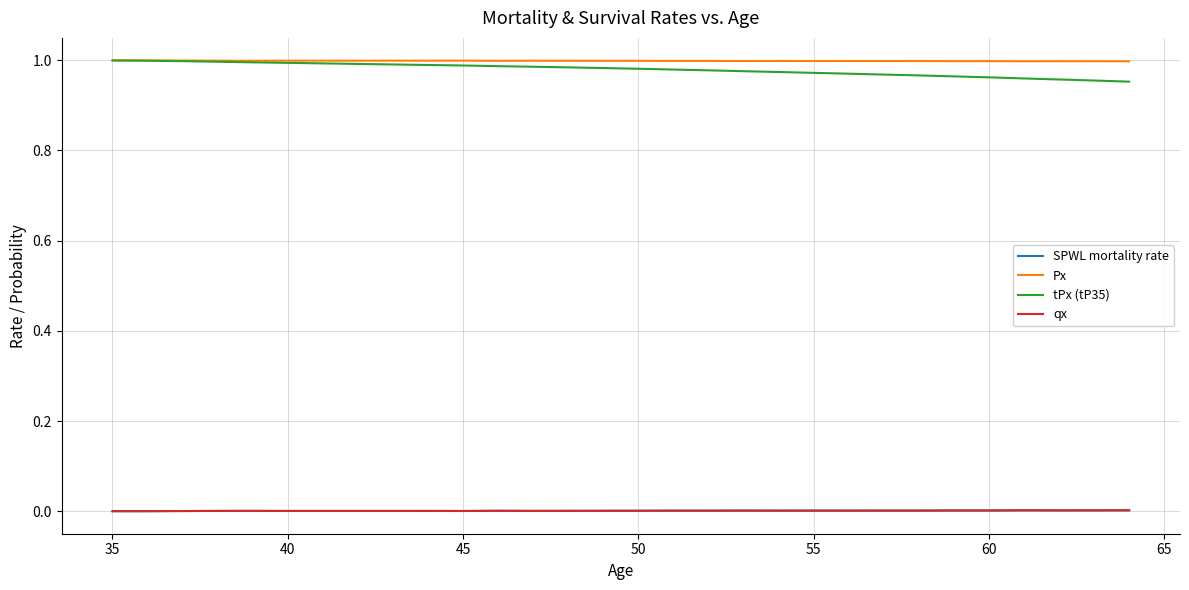

True or false: Px and SPWL mortality rate intersect in this chart.

False